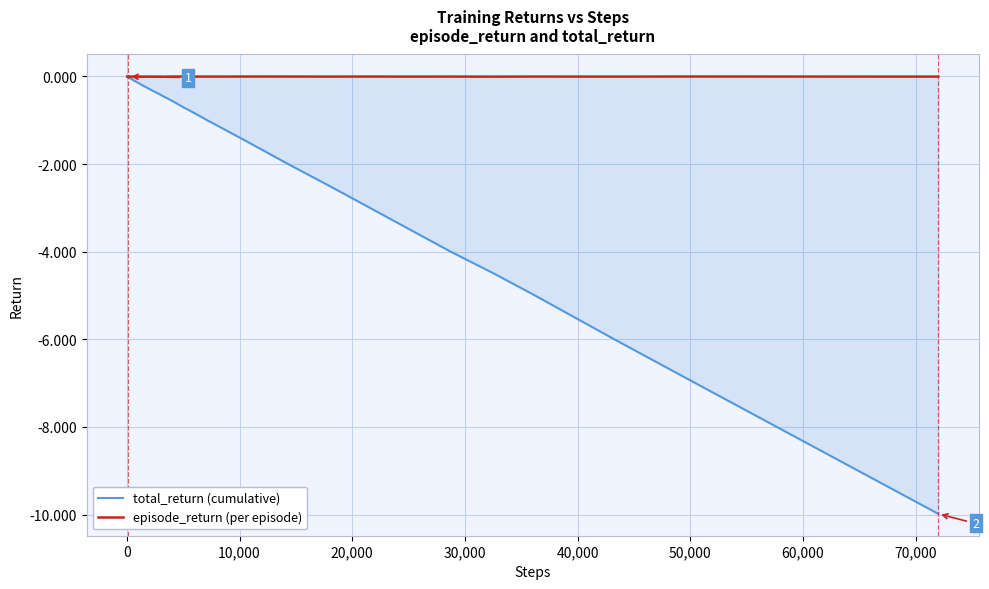

Which series has the largest total across all categories?

episode_return (per episode)